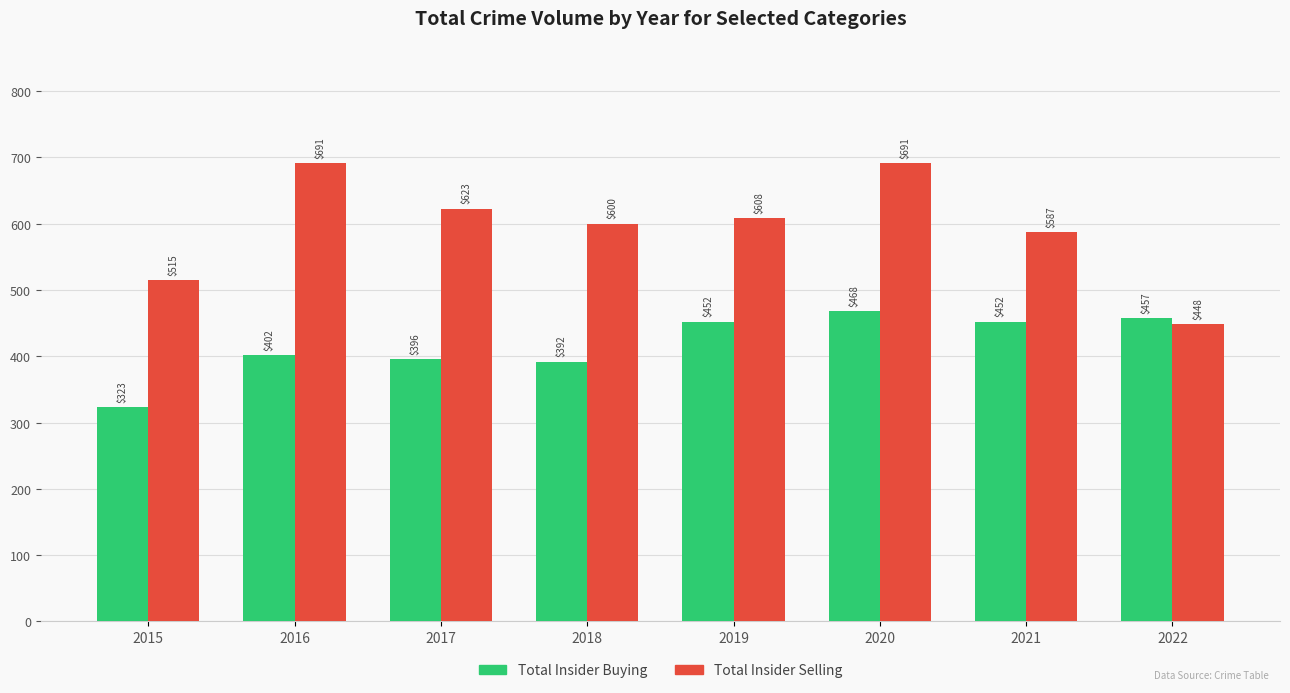

What is the total value across all series at 2019?

1060